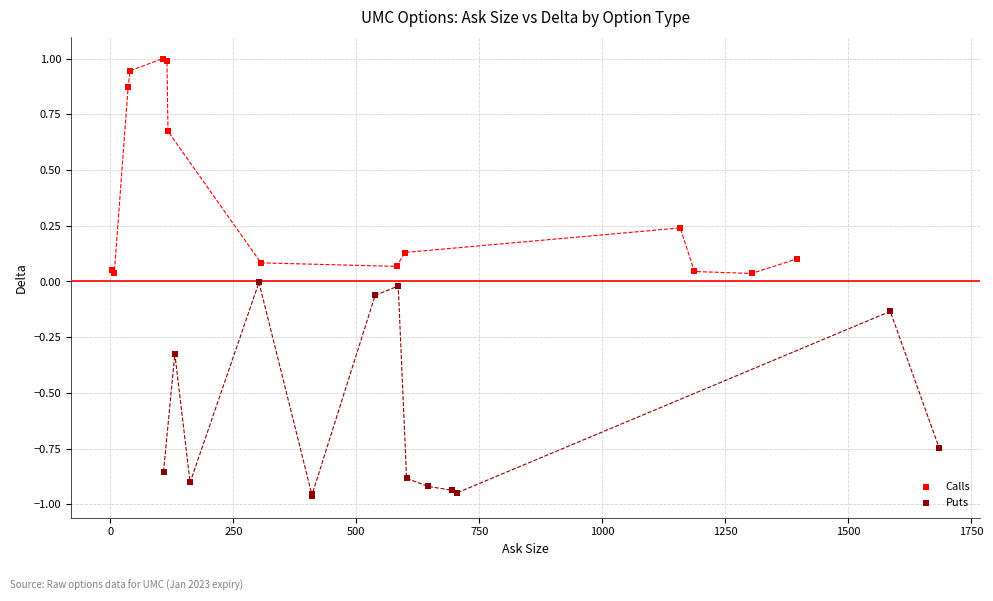

Which series reaches the minimum Y coordinate?

Puts